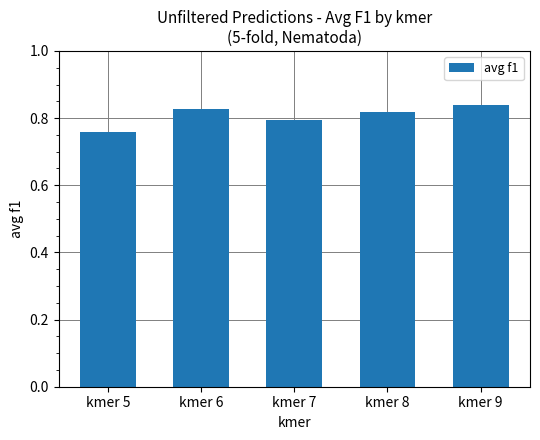

Which has a higher value, kmer 9 or kmer 7?

kmer 9